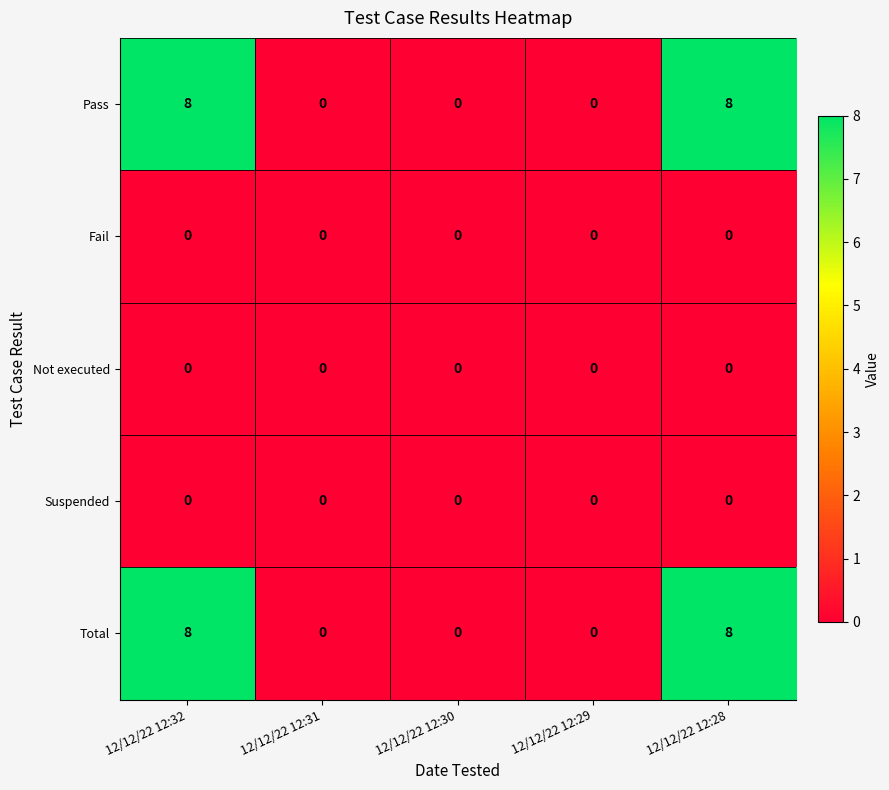

What is the maximum value shown in the chart?

8